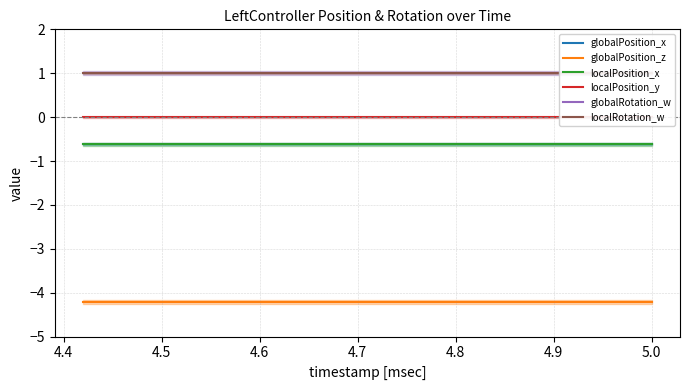

Reading left to right, what are all the values shown in this chart?

globalPosition_x: -0.6	-0.6	-0.6	-0.6	-0.6	-0.6	-0.6	-0.6	-0.6	-0.6	-0.6	-0.6	-0.6	-0.6	-0.6
globalPosition_z: -4.2	-4.2	-4.2	-4.2	-4.2	-4.2	-4.2	-4.2	-4.2	-4.2	-4.2	-4.2	-4.2	-4.2	-4.2
localPosition_x: -0.6	-0.6	-0.6	-0.6	-0.6	-0.6	-0.6	-0.6	-0.6	-0.6	-0.6	-0.6	-0.6	-0.6	-0.6
localPosition_y: 0.0	0.0	0.0	0.0	0.0	0.0	0.0	0.0	0.0	0.0	0.0	0.0	0.0	0.0	0.0
globalRotation_w: 1.0	1.0	1.0	1.0	1.0	1.0	1.0	1.0	1.0	1.0	1.0	1.0	1.0	1.0	1.0
localRotation_w: 1.0	1.0	1.0	1.0	1.0	1.0	1.0	1.0	1.0	1.0	1.0	1.0	1.0	1.0	1.0